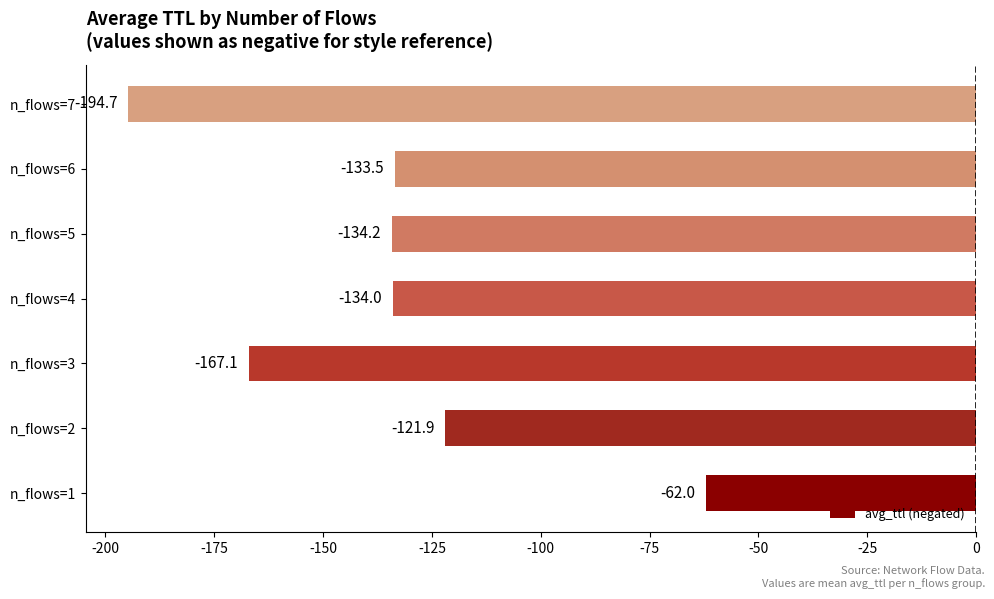

At which label is the value closest to -128?

n_flows=6